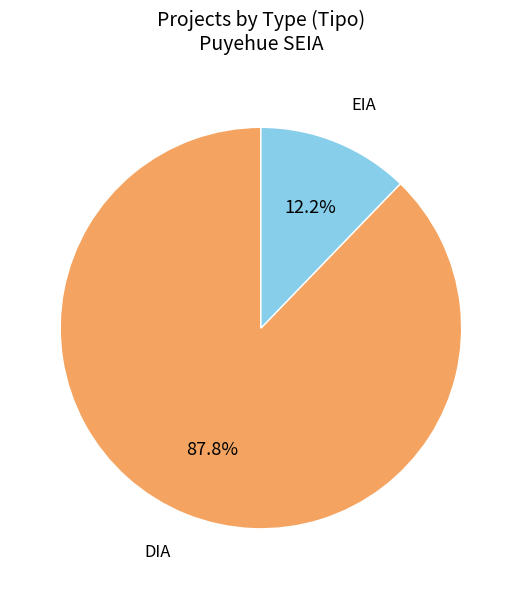

Rank the categories by value from lowest to highest.

EIA, DIA